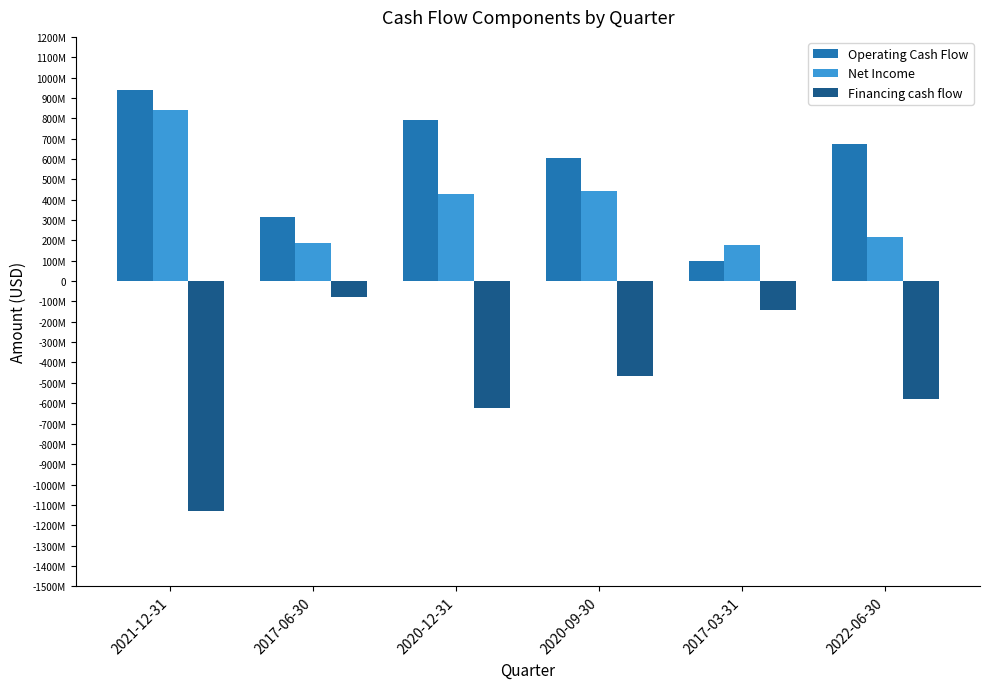

Which series has the largest total across all categories?

Operating Cash Flow